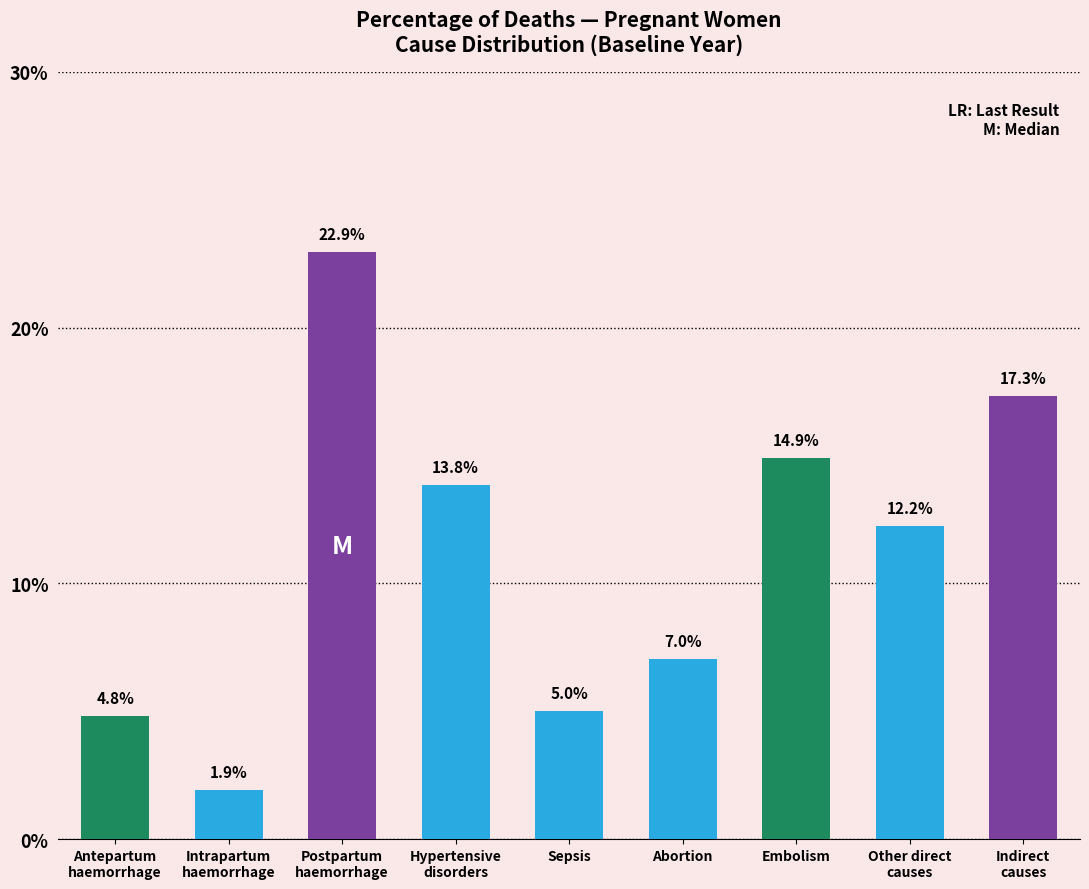

What is the label of the 9th bar from the right?

Antepartum
haemorrhage